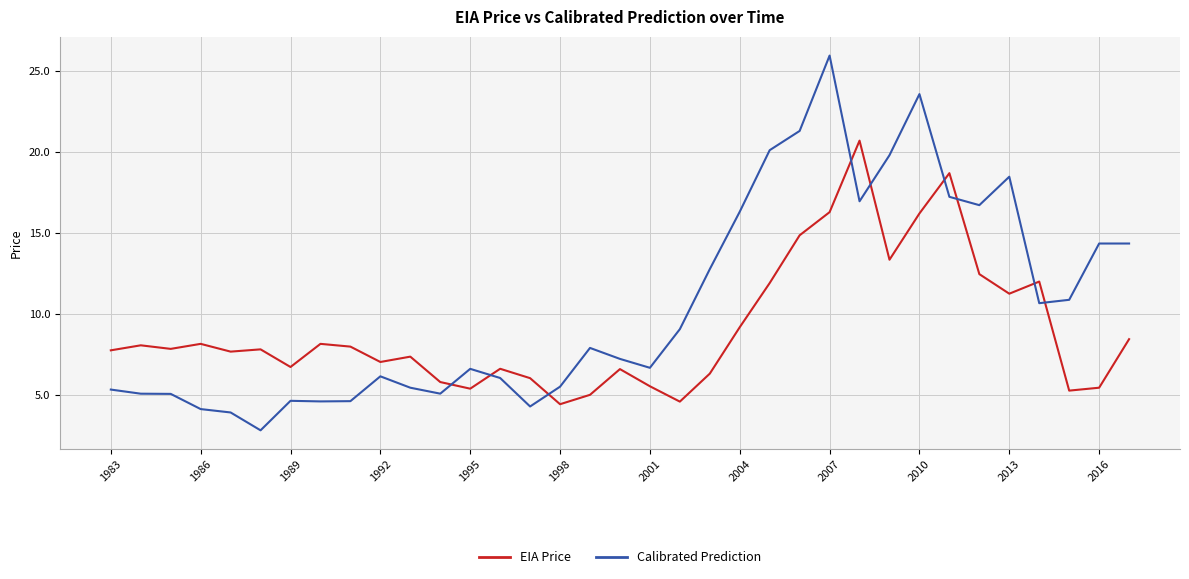

List the series in order of their peak value, highest first.

Calibrated Prediction, EIA Price